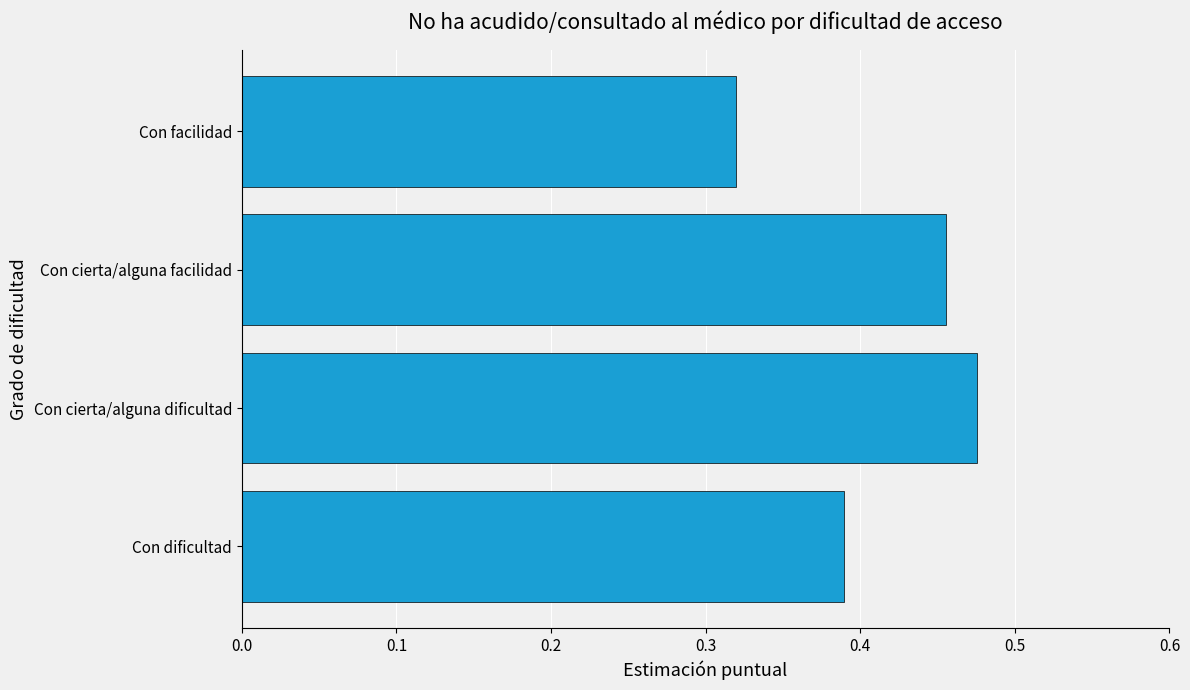

Which label corresponds to the largest value in the chart?

Con cierta/alguna dificultad